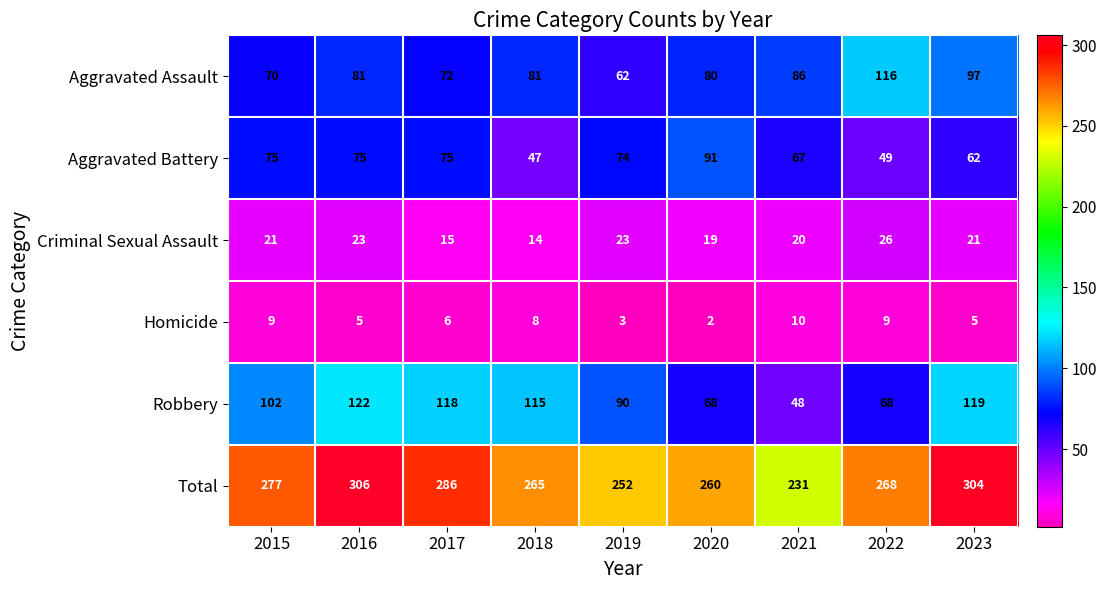

Which category has the lowest value in the Aggravated Assault series?

2019